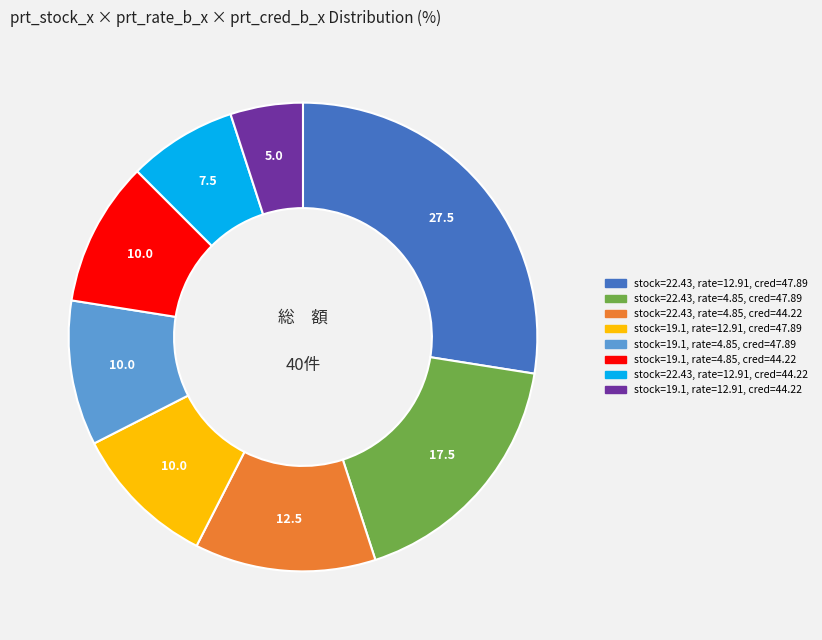

Is there any slice that represents more than half of the pie?

No